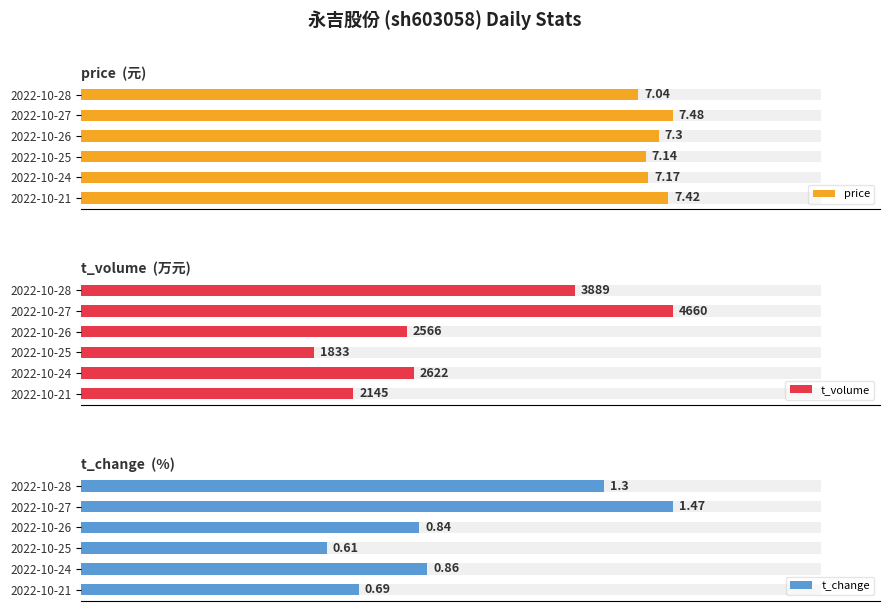

Between 2022-10-21 and 2022-10-25, which is larger?

2022-10-21